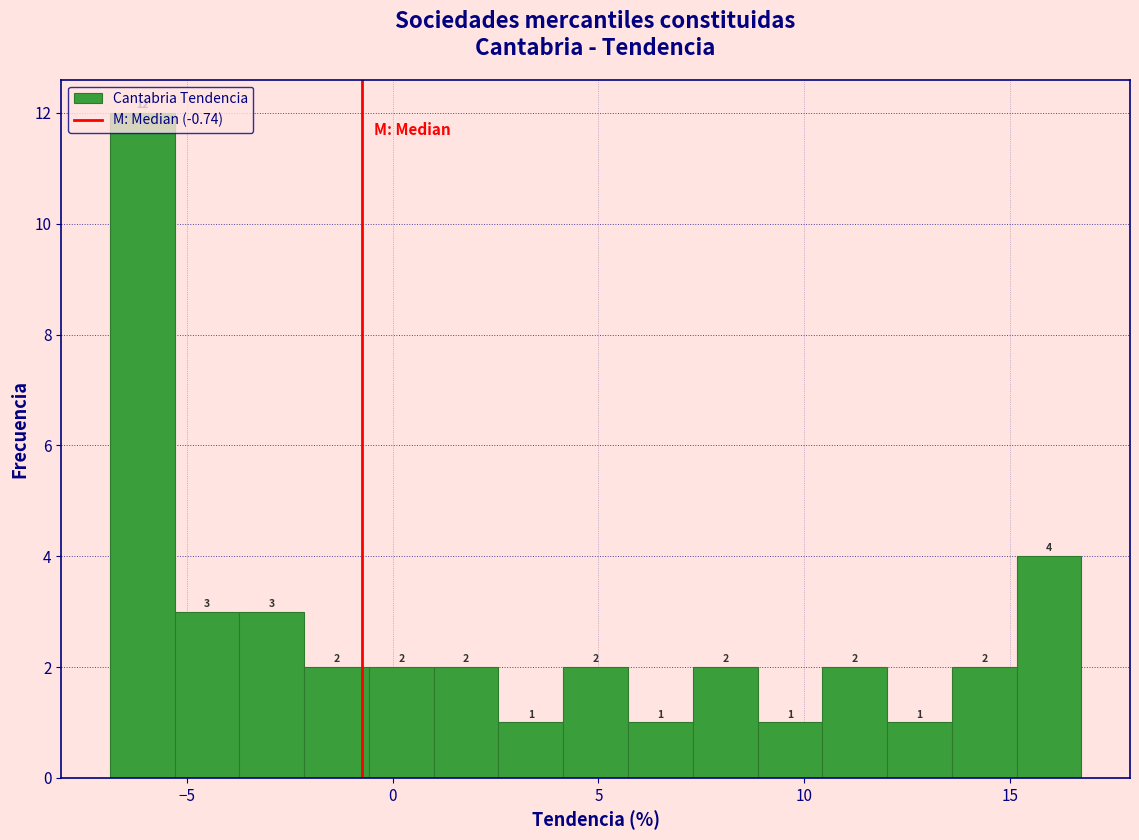

Around what value on the x-axis is the tallest bar? Give the approximate position of its centre, as read against the axis.

-6.0